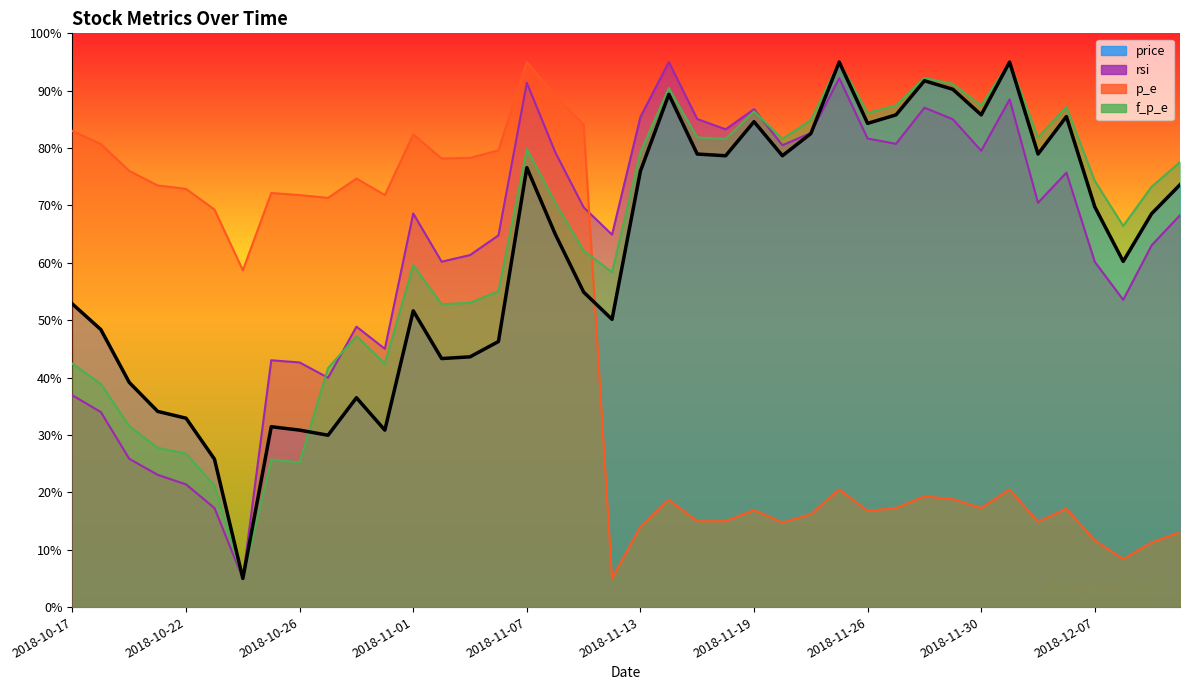

Between 2018-10-18 and 2018-11-26, which series saw the biggest shift?

p_e